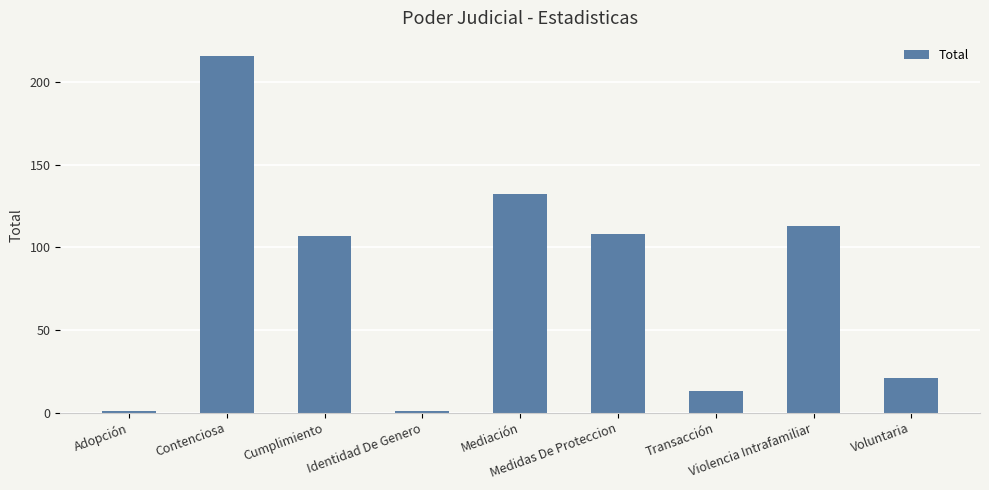

Does the chart contain any negative values?

No